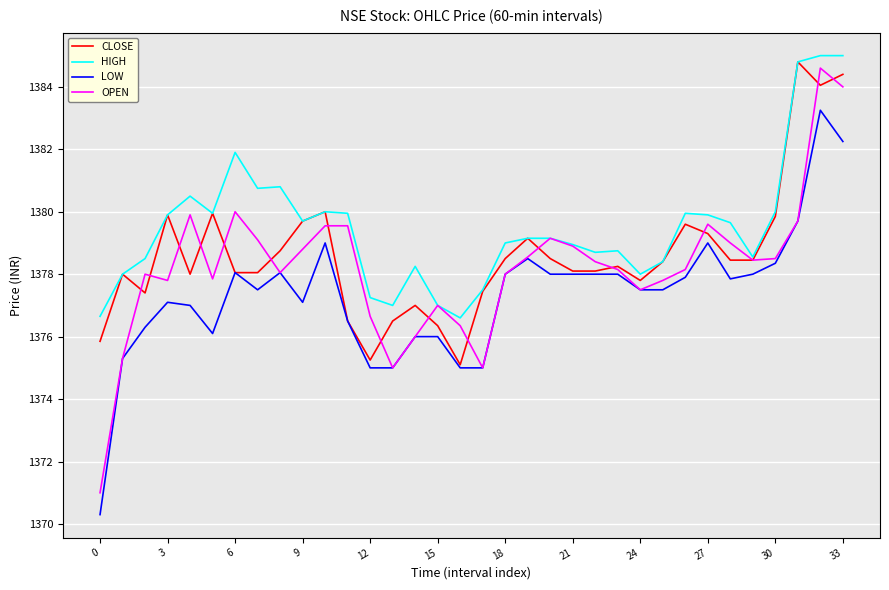

True or false: HIGH and LOW cross at least once.

False